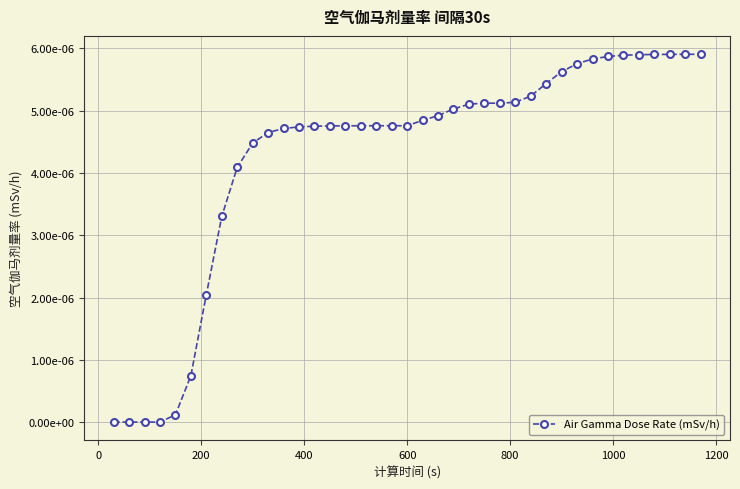

Is this an area chart (filled region under the line)?

No